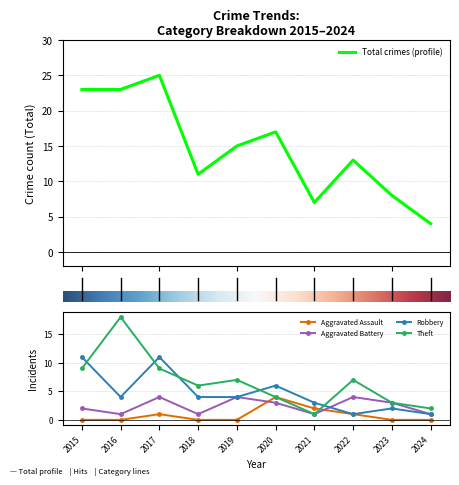

True or false: Theft and Total intersect in this chart.

False